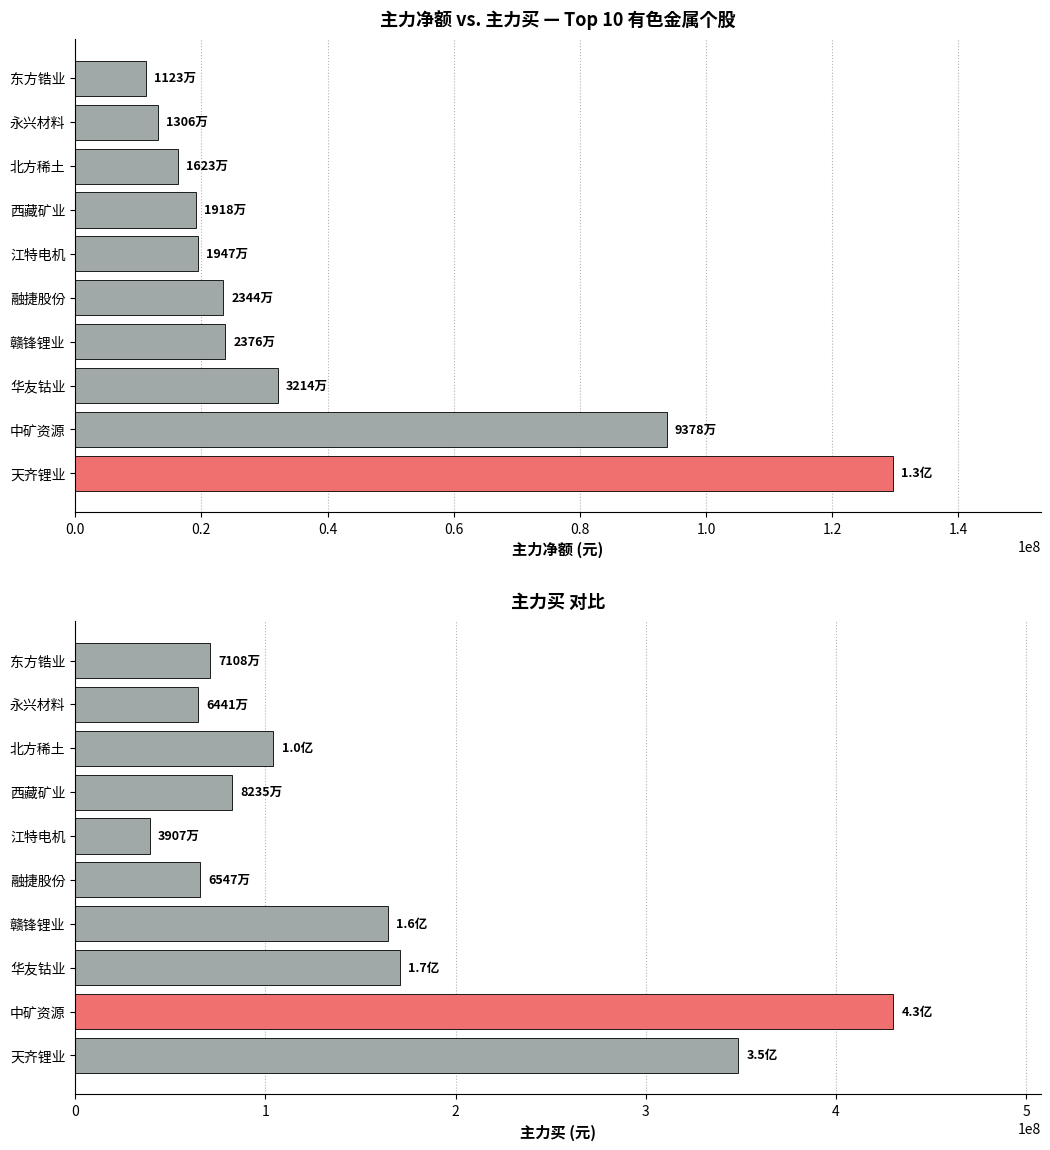

What are all the series names shown in the legend?

主力净额, 主力买